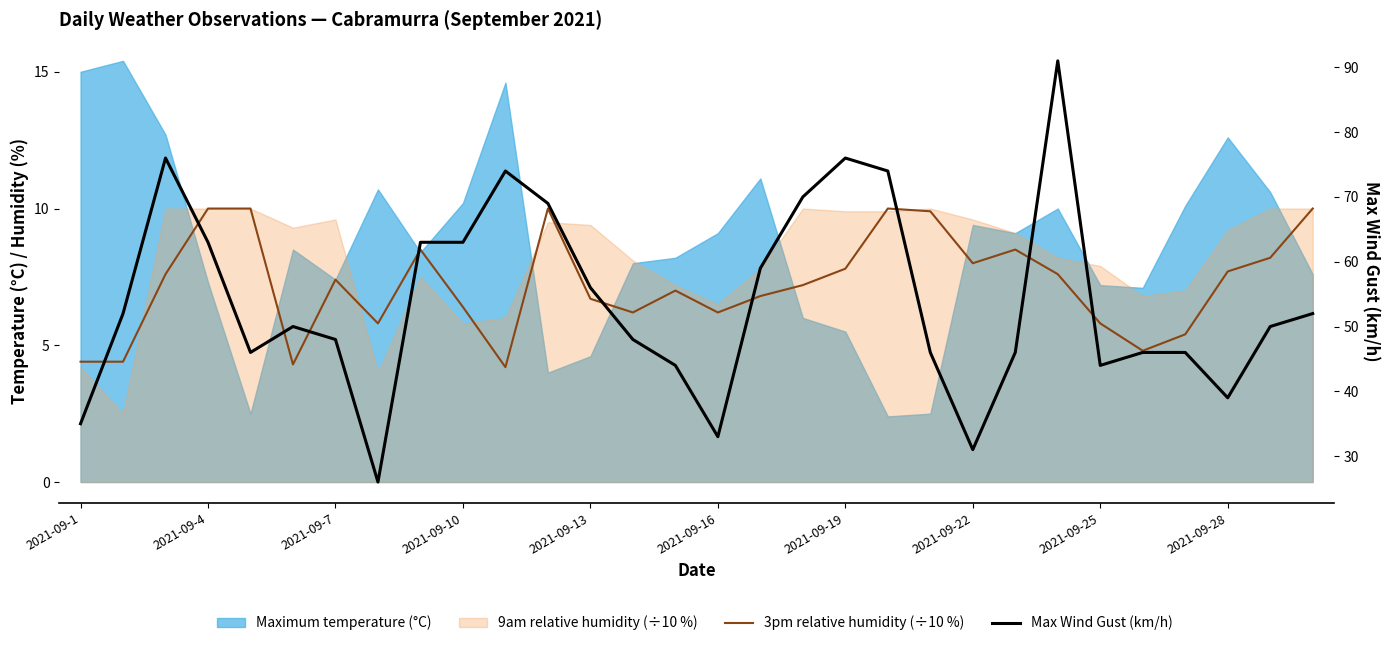

True or false: 3pm relative humidity (÷10 %) has more than 1 points higher than both neighbors.

True